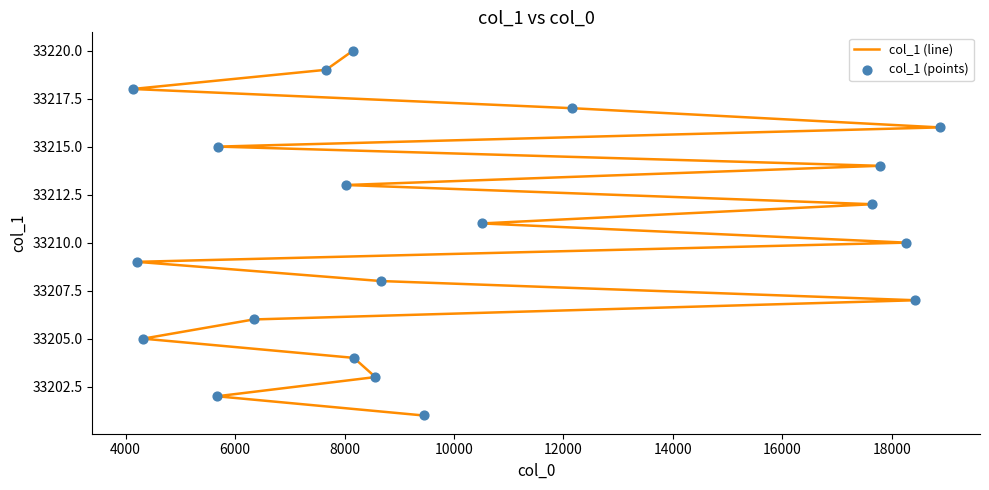

What are all the series names shown in the legend?

col_1 (line), col_1 (points)